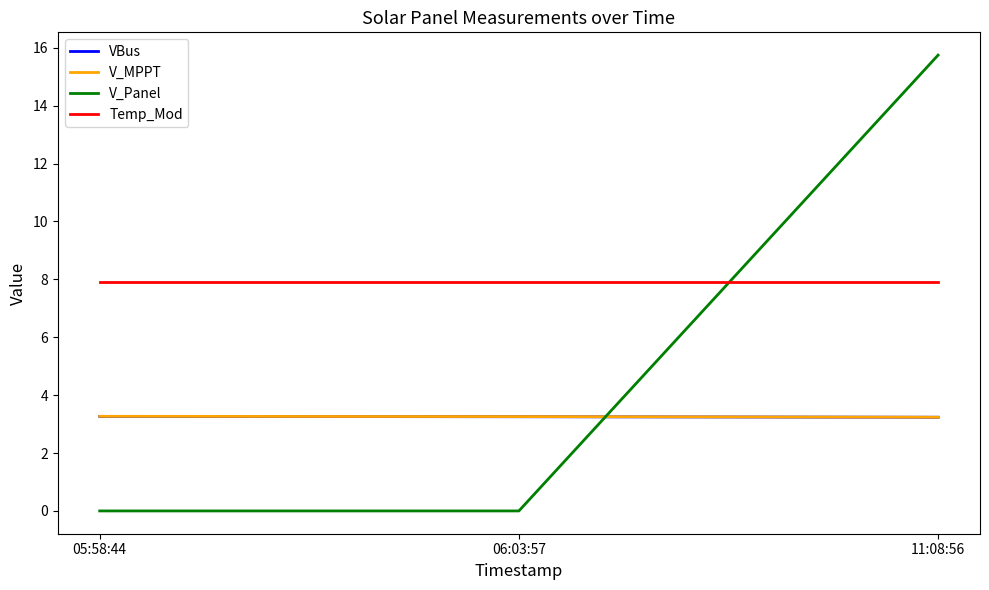

What is the total value across all series at 05:58:44?

14.4